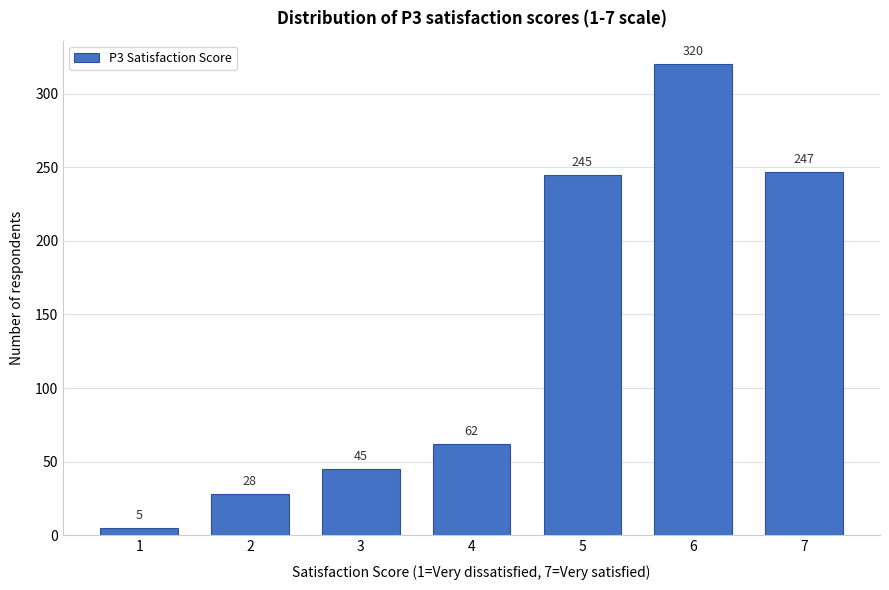

Reading right to left, extract all data points from this chart.

7=247	6=320	5=245	4=62	3=45	2=28	1=5